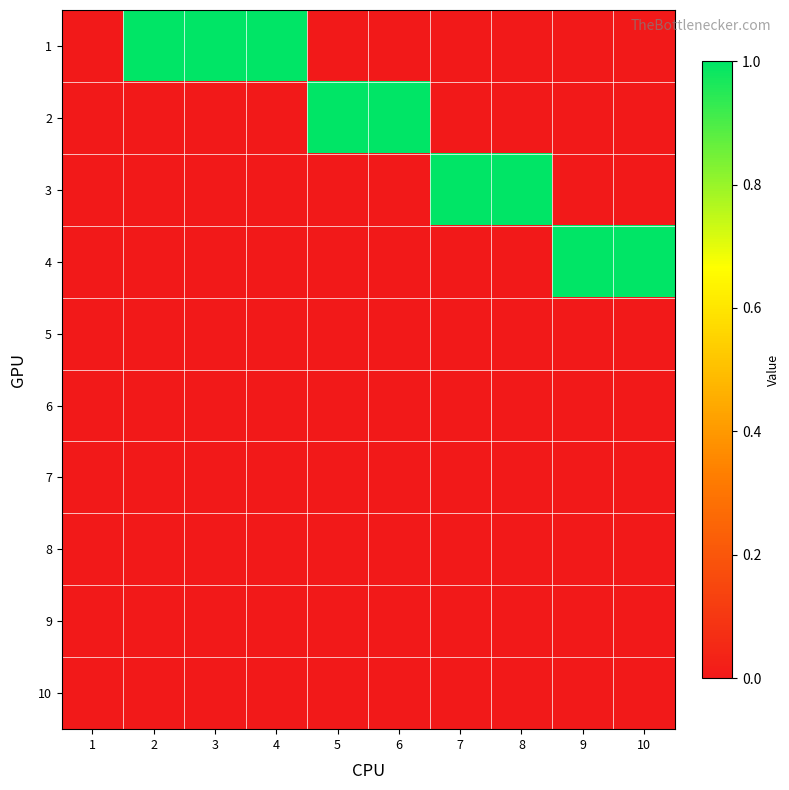

Which series changed the most between 3 and 10?

1